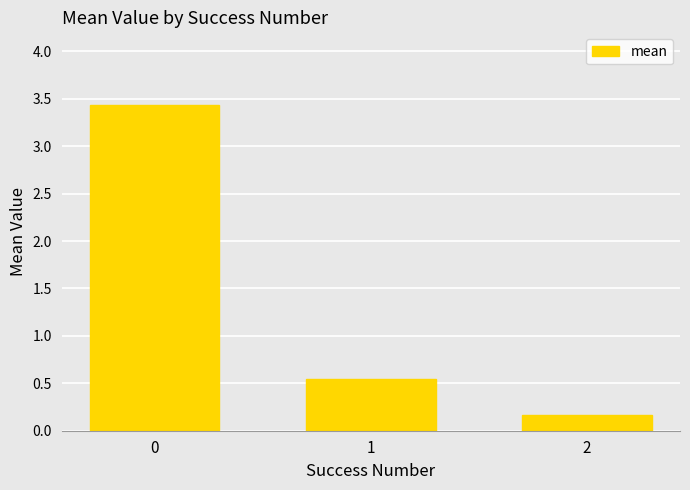

Are the bars horizontal?

No